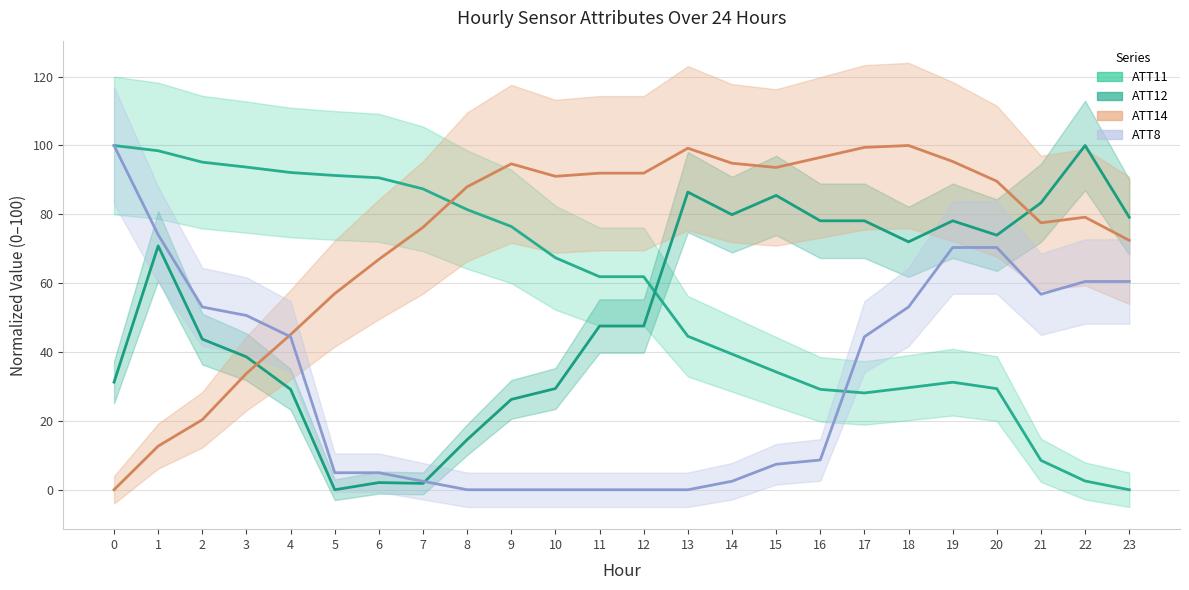

True or false: ATT8 has more than 0 interior local peaks.

False